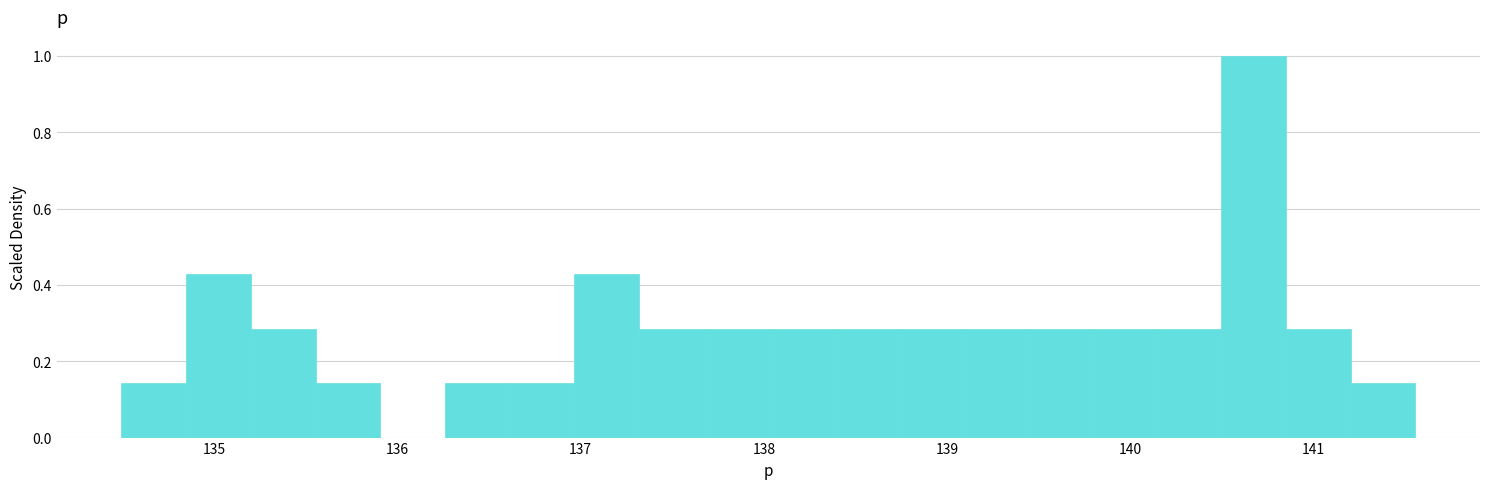

Around what value on the x-axis is the tallest bar? Give the approximate position of its centre, as read against the axis.

140.7